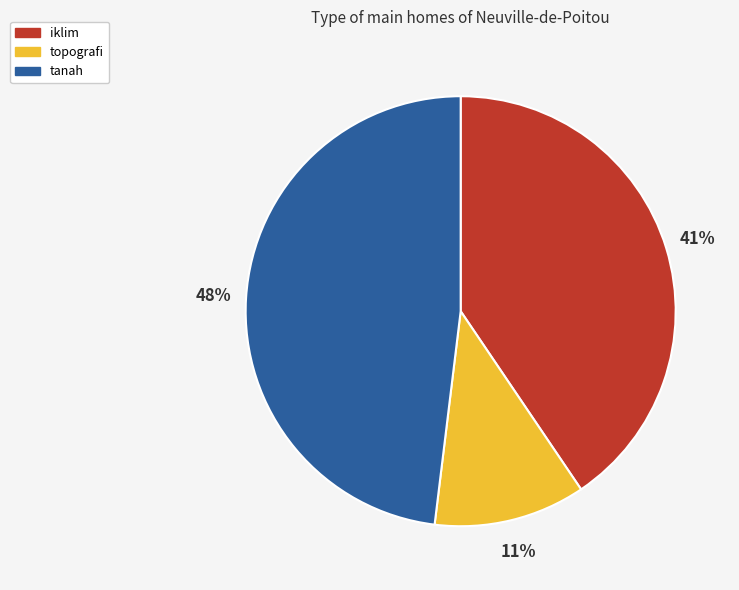

Do tanah and iklim together represent more than half of the pie?

Yes